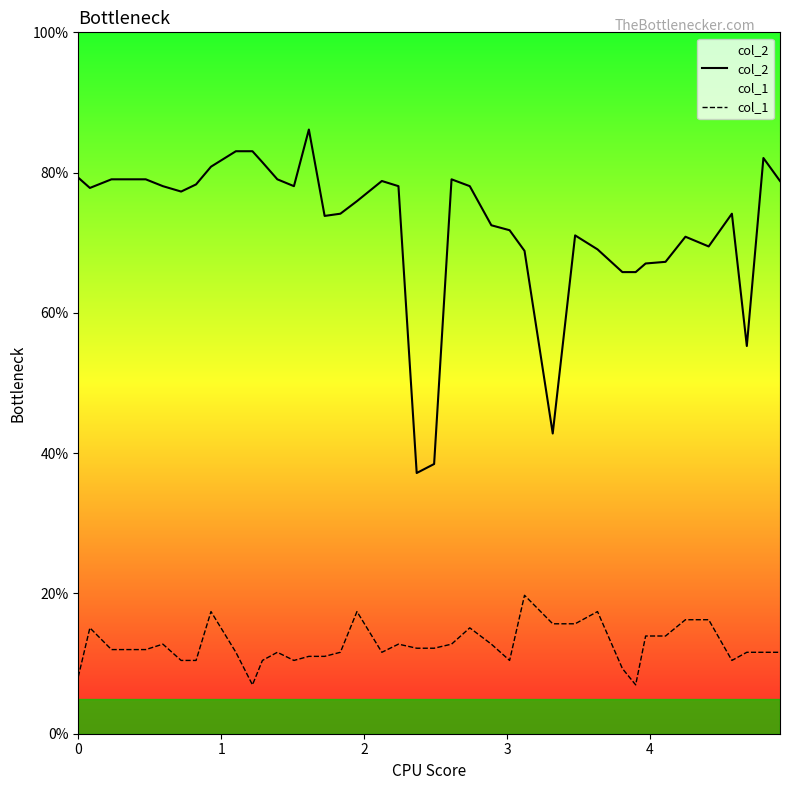

Does the chart display data point markers on the line(s)?

No